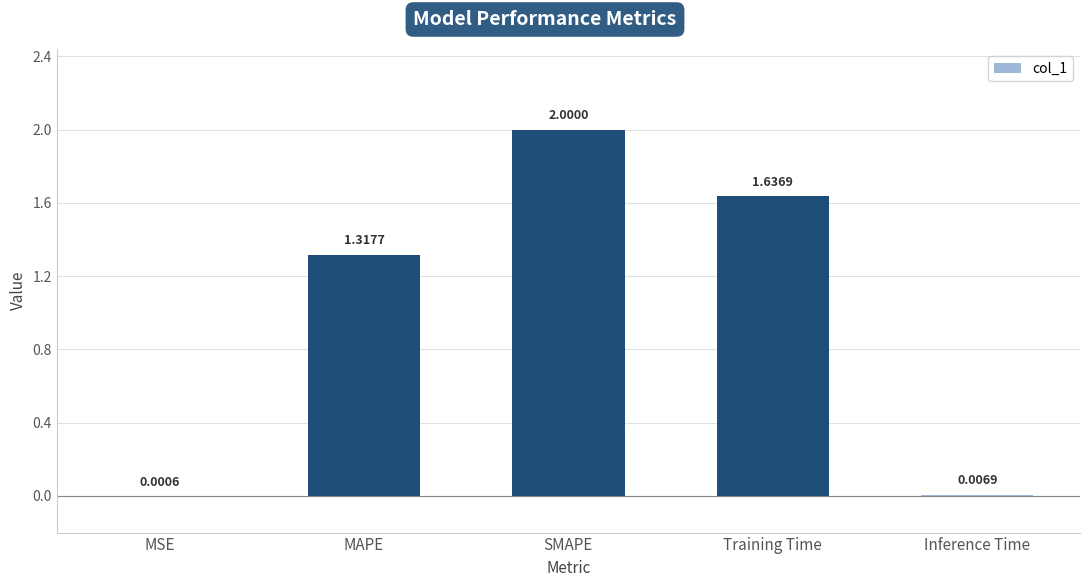

What is the difference between the values at Training Time and MAPE?

0.3